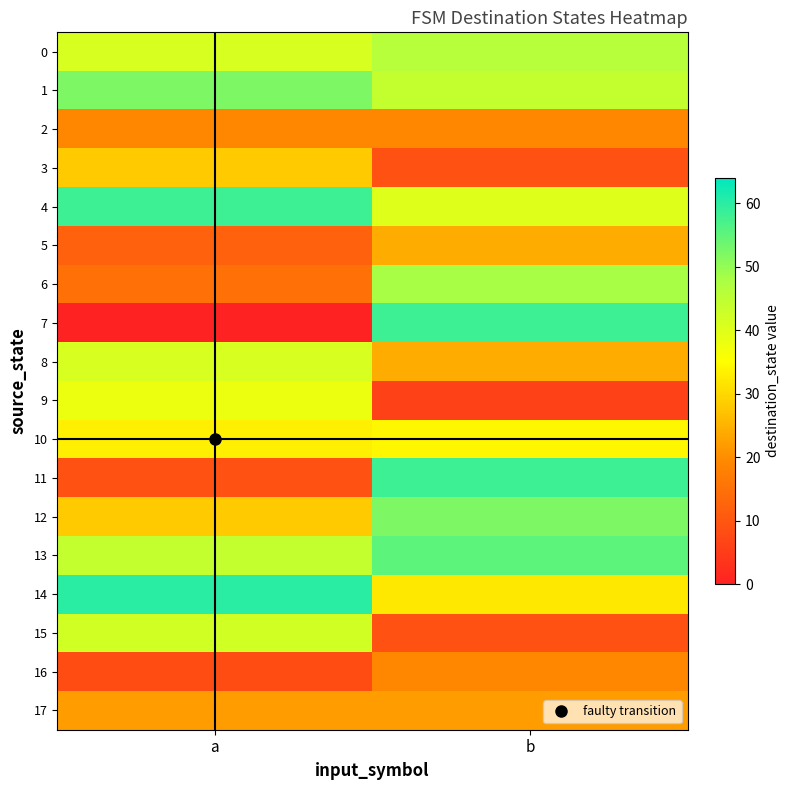

How many series are shown in this chart?

18